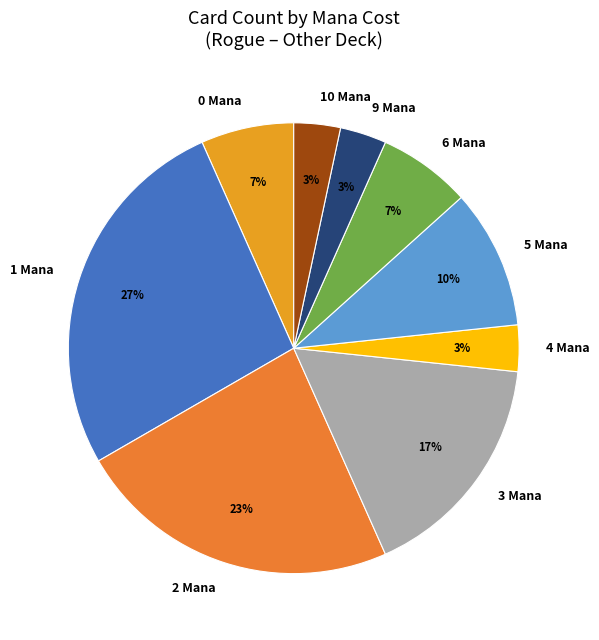

True or false: 2 Mana accounts for 23% of the total.

True